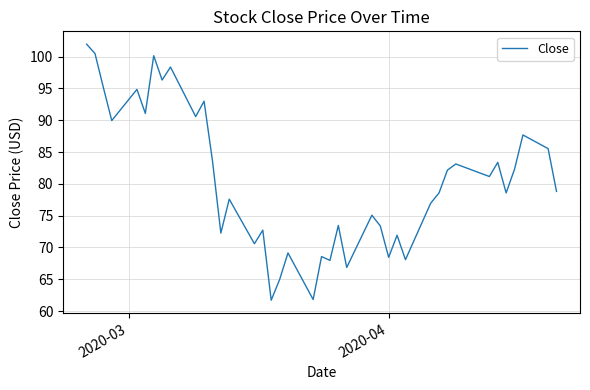

What is the greatest value displayed?

101.9